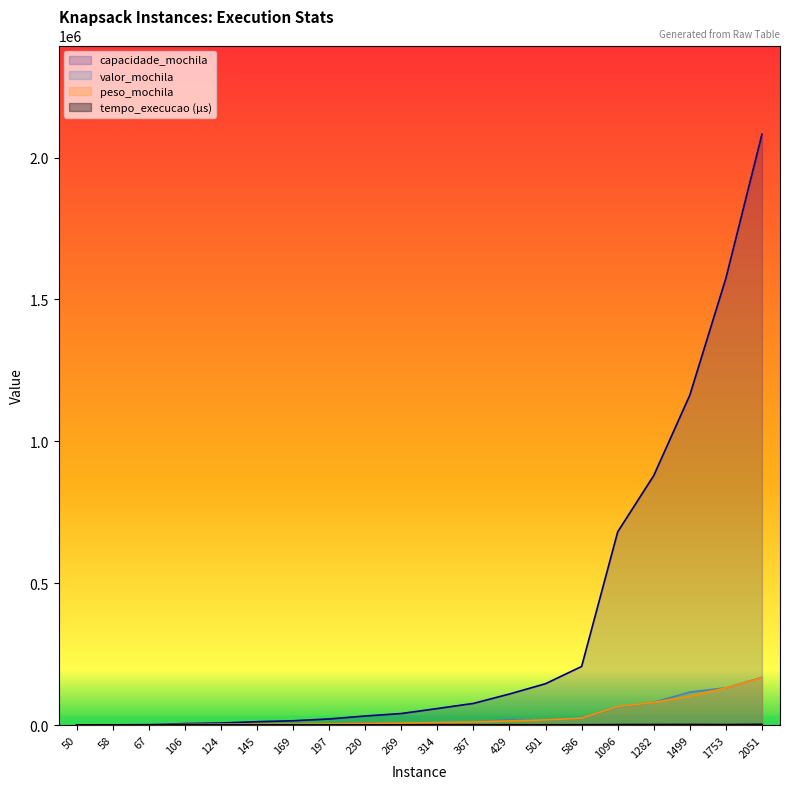

What is the value of the peso_mochila point at the 9th from the left?

5813.0